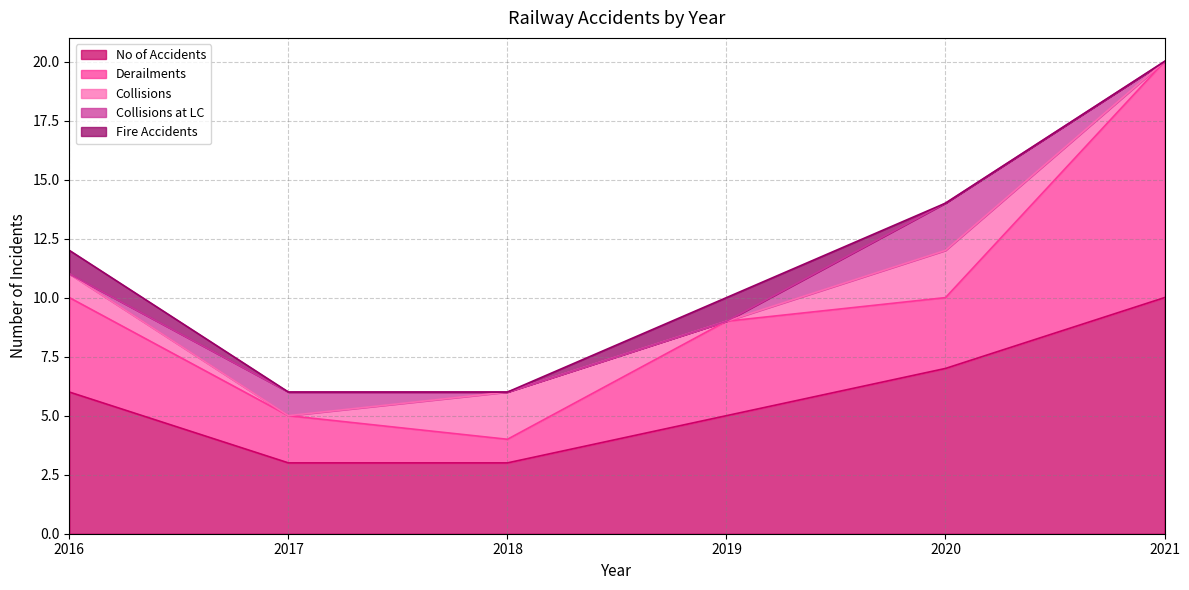

Reading right to left, list all the values displayed in this chart.

No of Accidents: 2021=10	2020=7	2019=5	2018=3	2017=3	2016=6
Derailments: 2021=10	2020=3	2019=4	2018=1	2017=2	2016=4
Collisions: 2021=0	2020=2	2019=0	2018=2	2017=0	2016=1
Collisions at LC: 2021=0	2020=2	2019=0	2018=0	2017=1	2016=0
Fire Accidents: 2021=0	2020=0	2019=1	2018=0	2017=0	2016=1